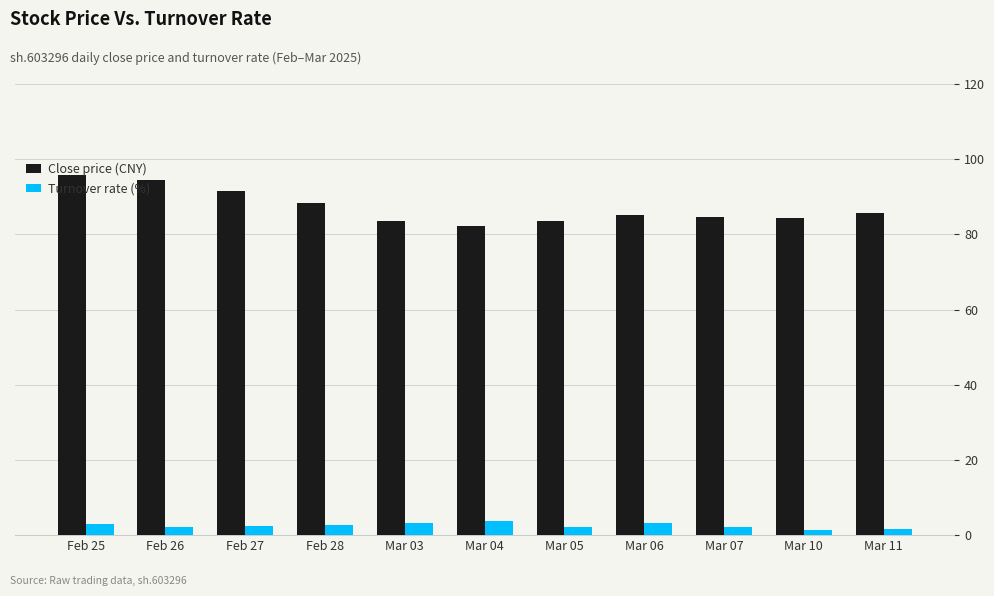

What is the maximum value for Close price (CNY)?

95.8